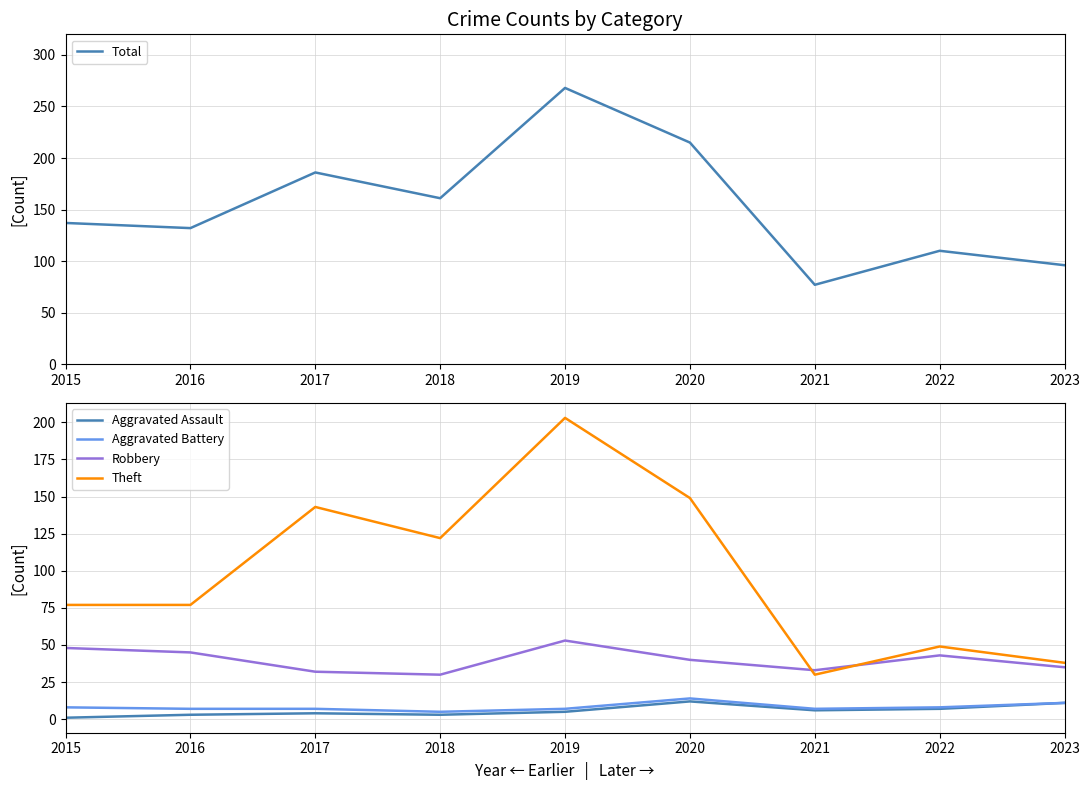

True or false: Aggravated Assault and Theft cross at least once.

False